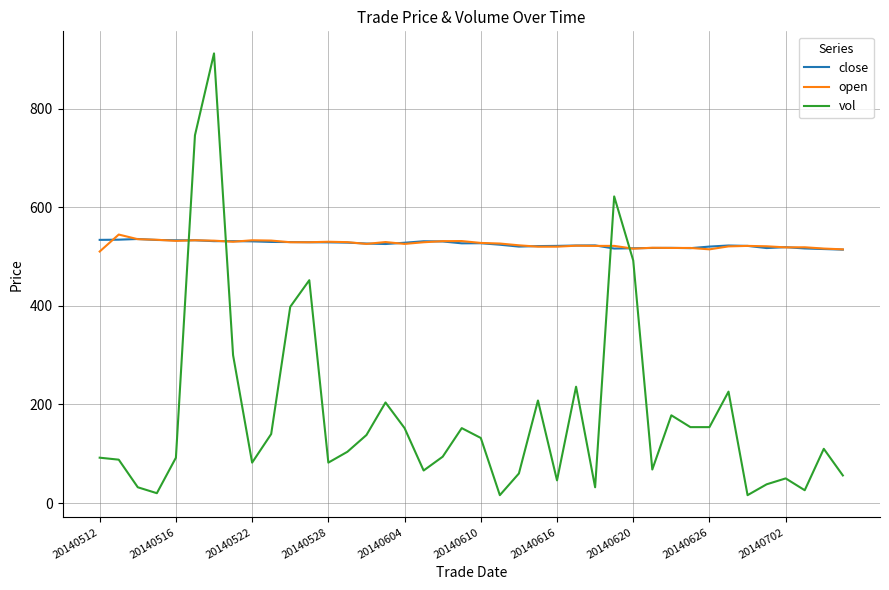

True or false: vol and open cross at least once.

True